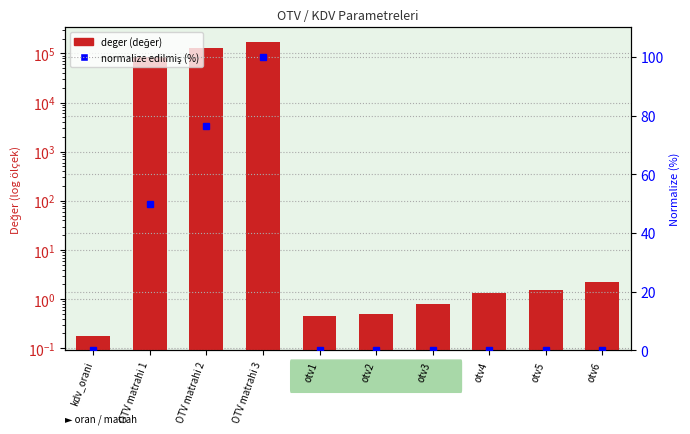

Which label corresponds to the largest value in the chart?

OTV matrahi 3